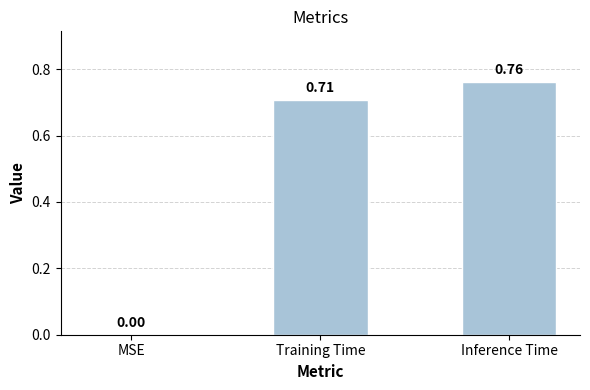

Are the bars grouped side by side (vs. stacked)?

No